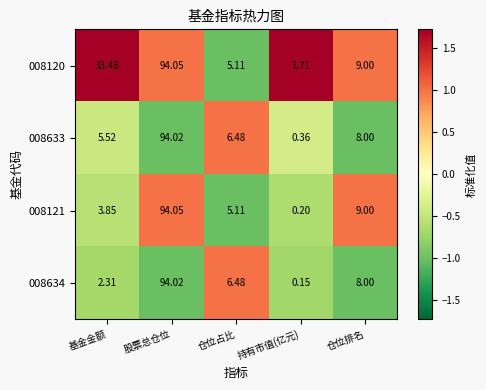

Which category has the lowest value across all series?

持有市值(亿元)